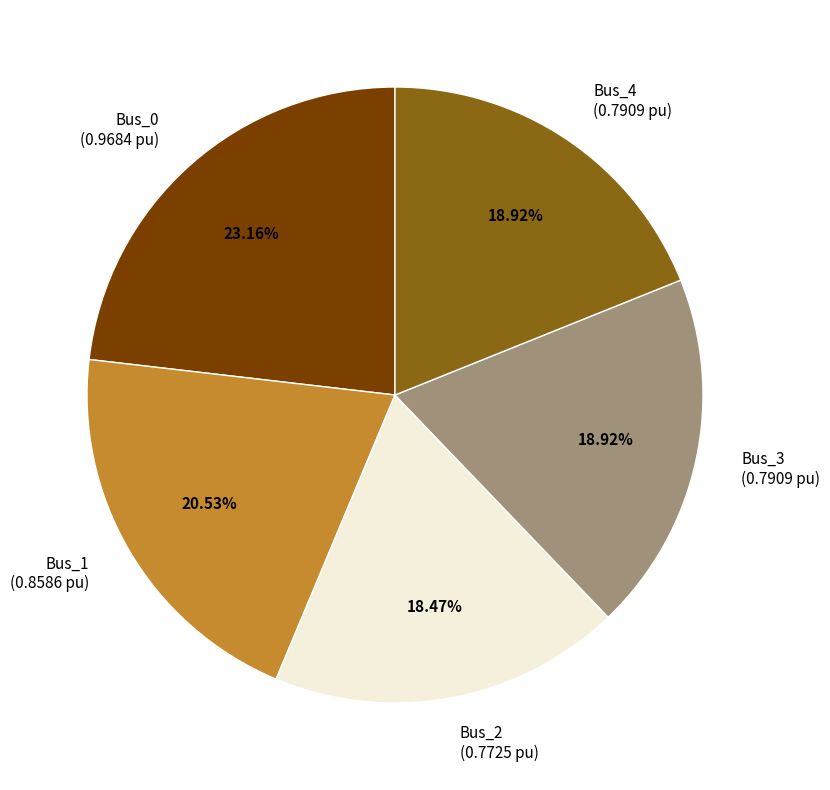

Count the number of slices in the pie.

5